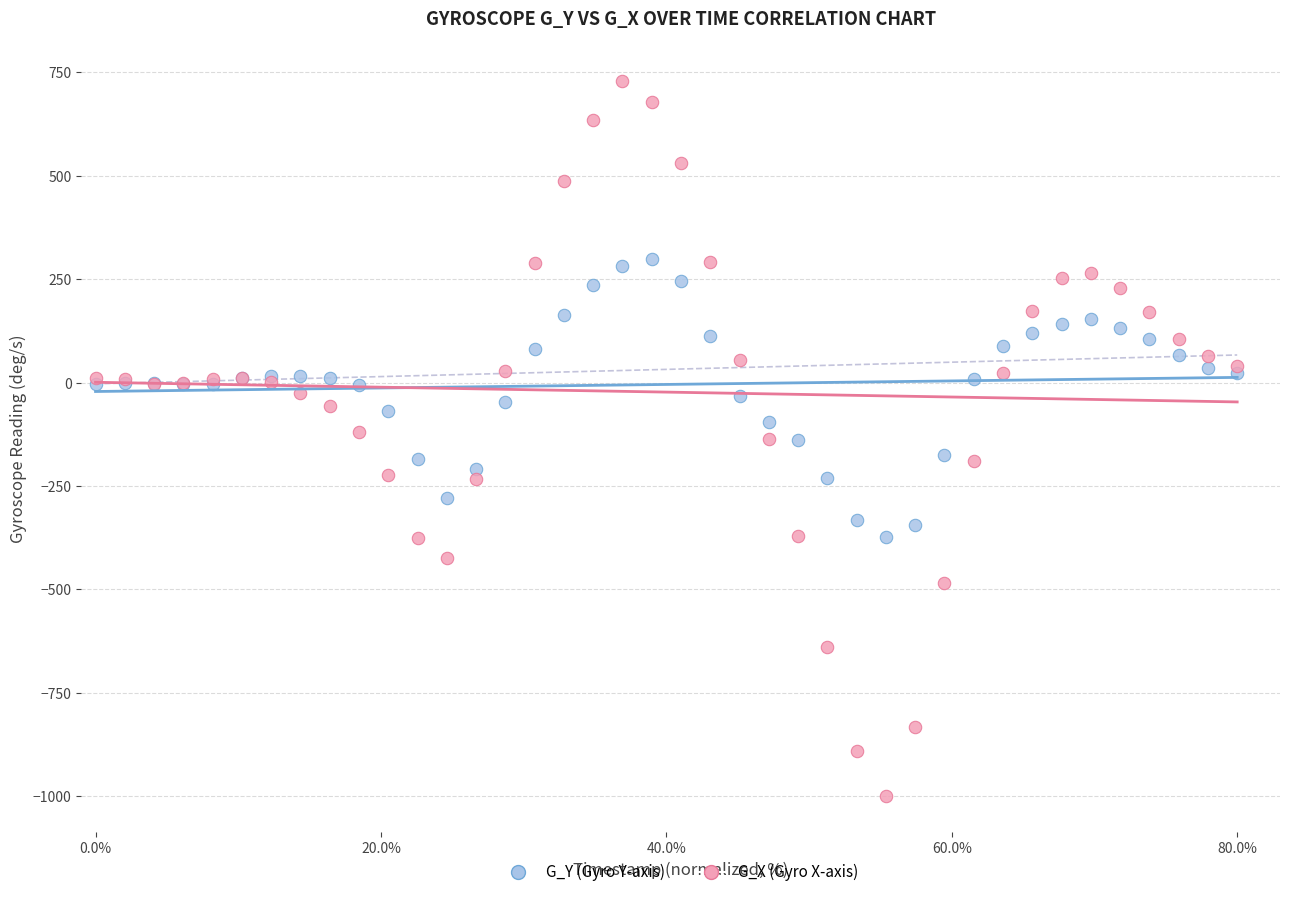

Which series reaches the maximum Y coordinate?

G_X (Gyro X-axis)